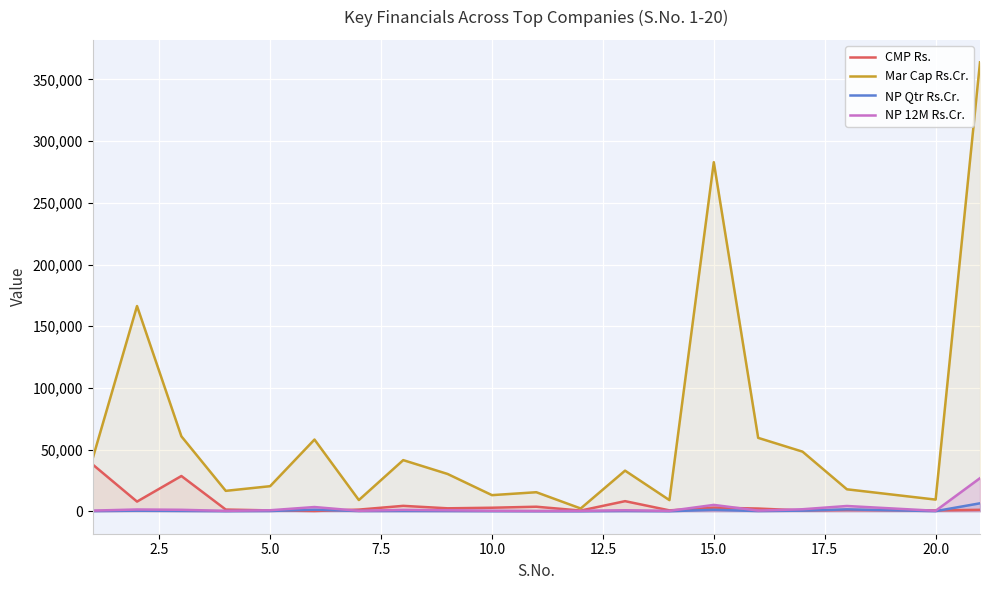

Reading left to right, list all the values displayed in this chart.

CMP Rs.: 37926.8	7851.2	28584.6	1390.7	705.9	223.4	1357.7	4395.6	2401.7	2872.4	3693.0	570.0	8200.4	732.8	2950.2	2215.6	650.4	1049.0	694.5	1177.3
Mar Cap Rs.Cr.: 42743.5	166374.6	60742.3	16560.3	20335.5	58141.0	9094.9	41459.0	30241.0	13081.0	15447.2	2266.7	32939.4	9041.9	282977.7	59515.7	48335.1	17816.8	9461.6	363914.6
NP Qtr Rs.Cr.: 161.2	459.3	287.1	98.5	235.7	1288.1	199.8	260.5	202.7	108.8	73.4	38.4	236.2	59.6	1186.8	181.3	502.6	1537.1	112.6	6467.1
NP 12M Rs.Cr.: 536.3	1456.5	1201.2	328.2	831.5	3438.9	374.8	1137.0	816.2	426.7	246.0	339.7	825.1	322.4	5169.6	545.6	1650.4	4284.8	393.8	26846.3